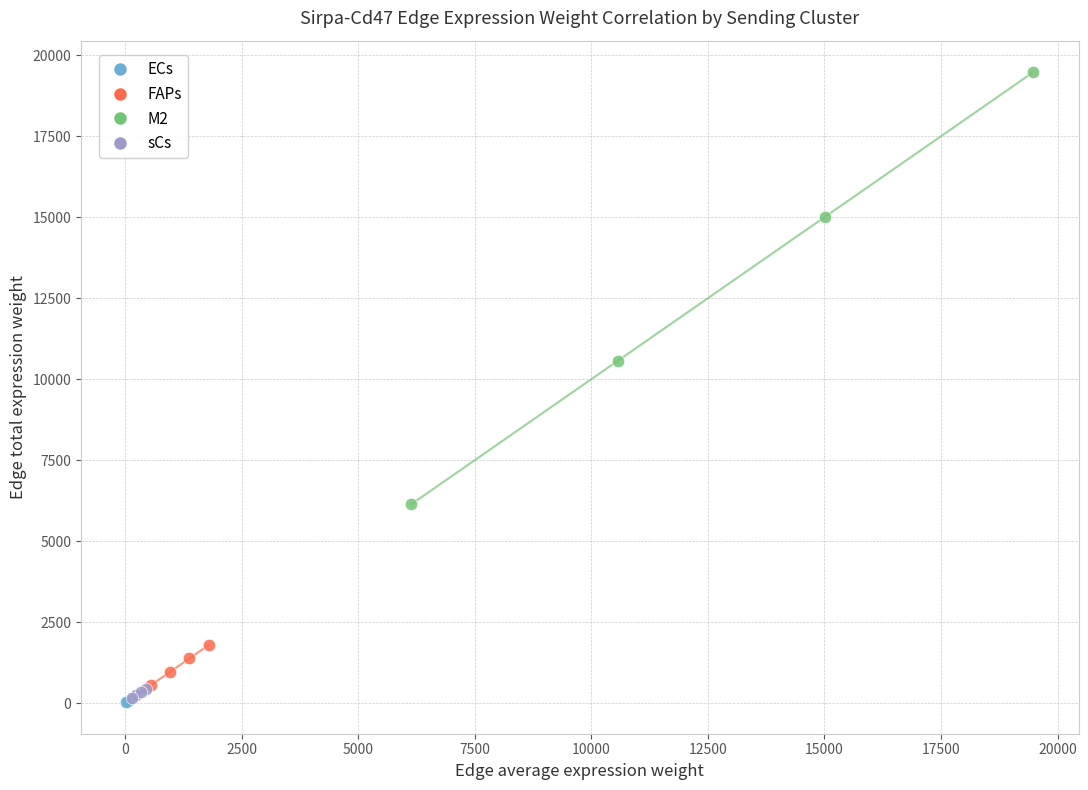

Which series reaches the maximum Y coordinate?

M2